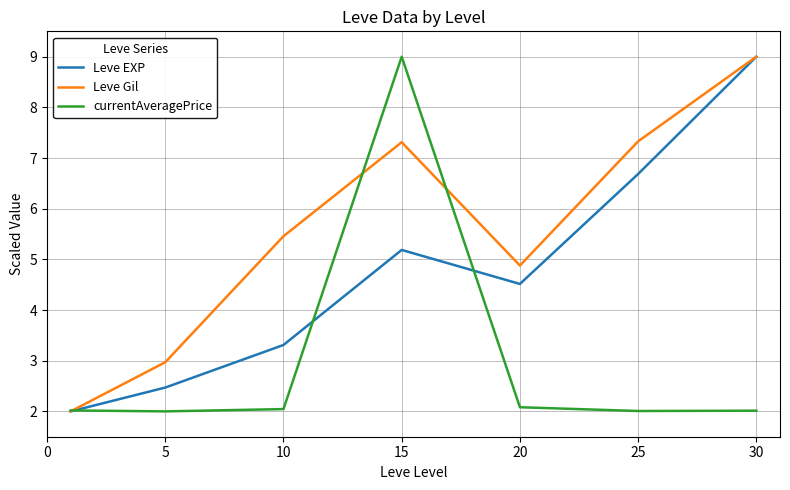

Rank the series by their average value, from lowest to highest.

currentAveragePrice, Leve EXP, Leve Gil